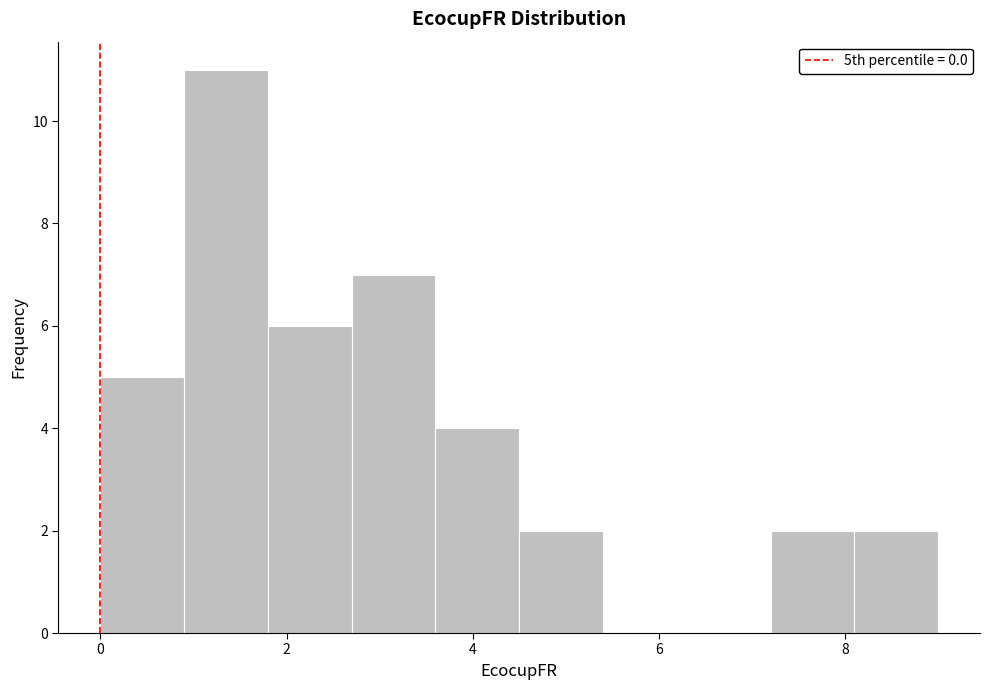

How tall is the bar that spans 2.7 to 3.6 on the x-axis? Neither the bar edges nor the heights are printed on the chart, so give them approximately, as read against the axes.

7